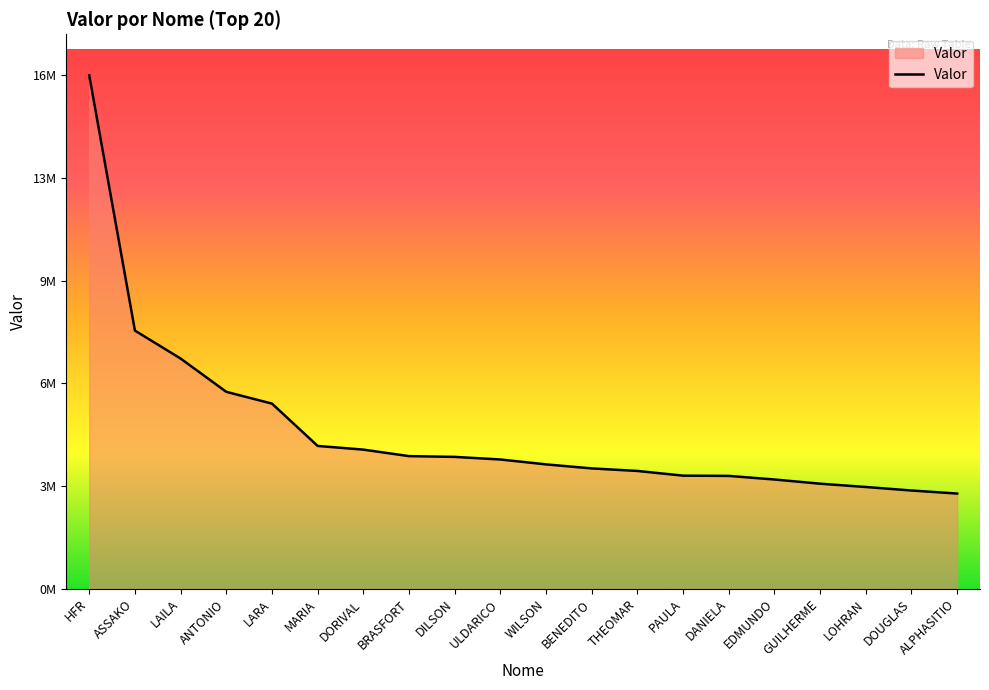

Does the chart have visible grid lines?

No